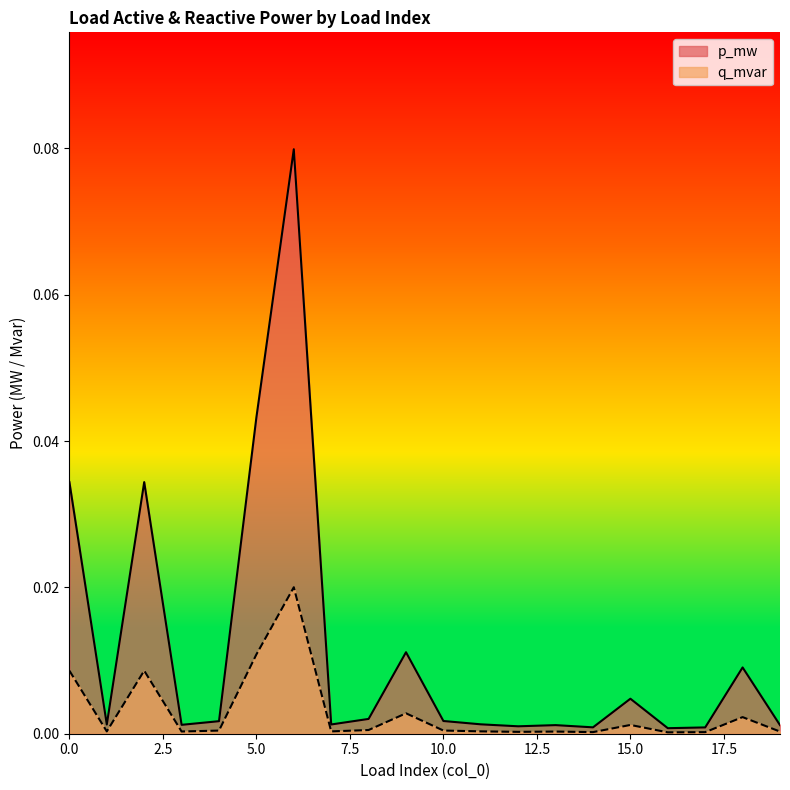

How many interior local peaks does the p_mw series have?

6